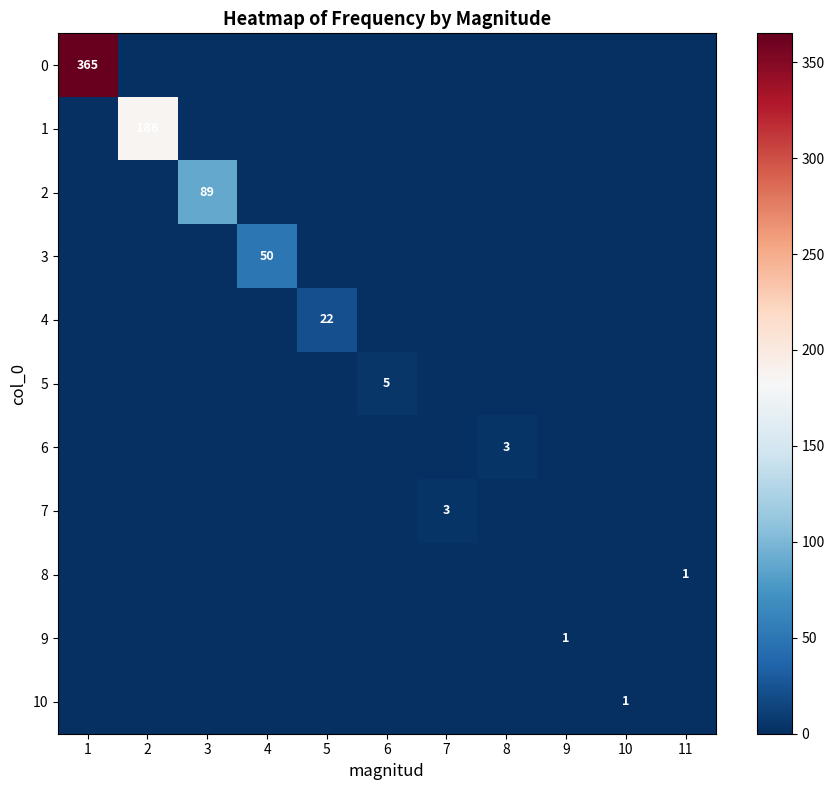

What is the maximum value shown in the chart?

365